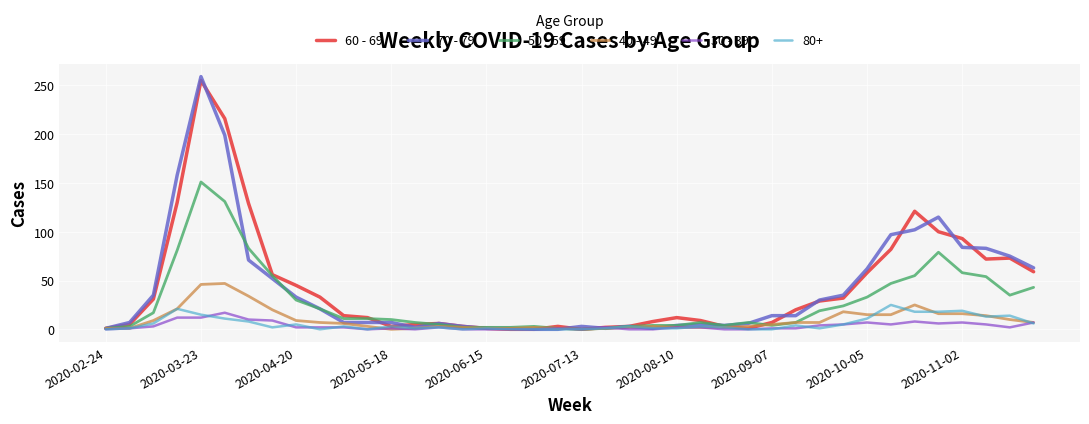

Does the chart display data point markers on the line(s)?

No